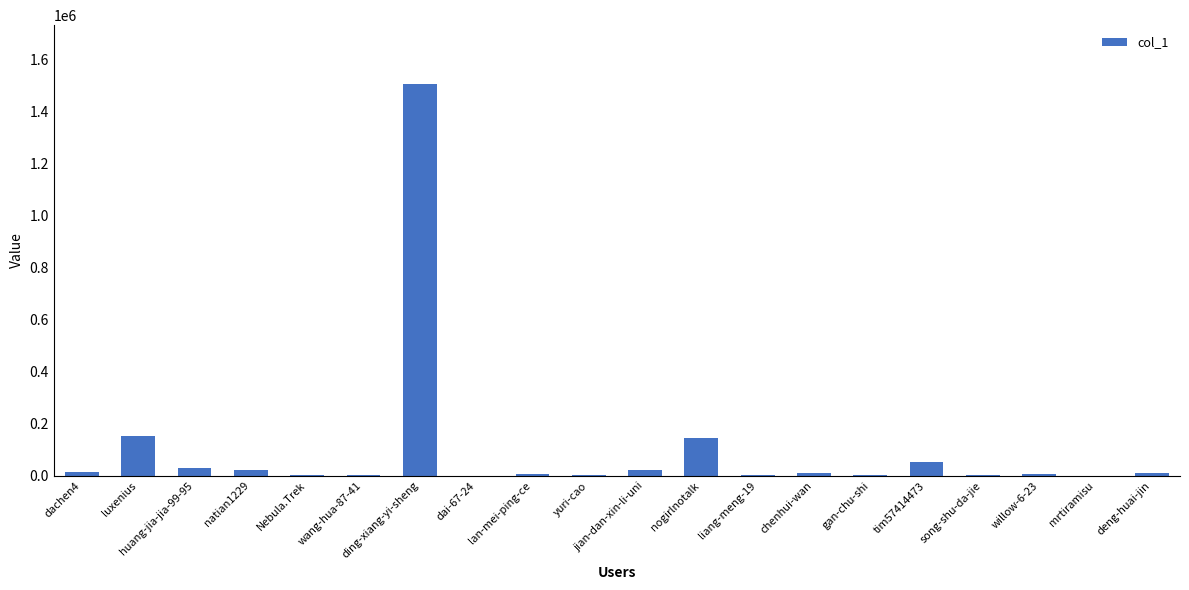

Is it true that the value at deng-huai-jin is 11409?

True